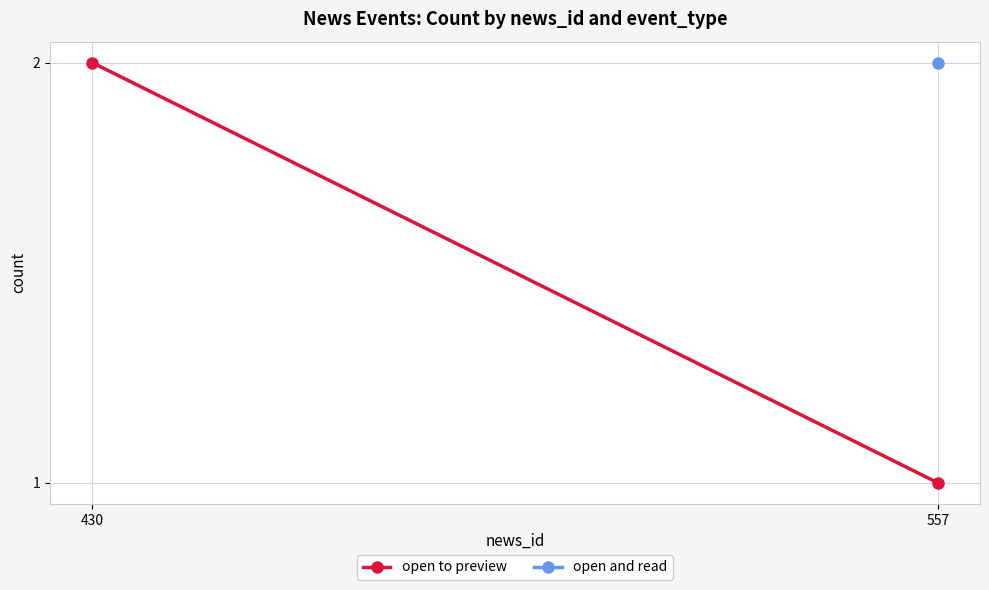

What is the difference between the values at 430 and 557?

1